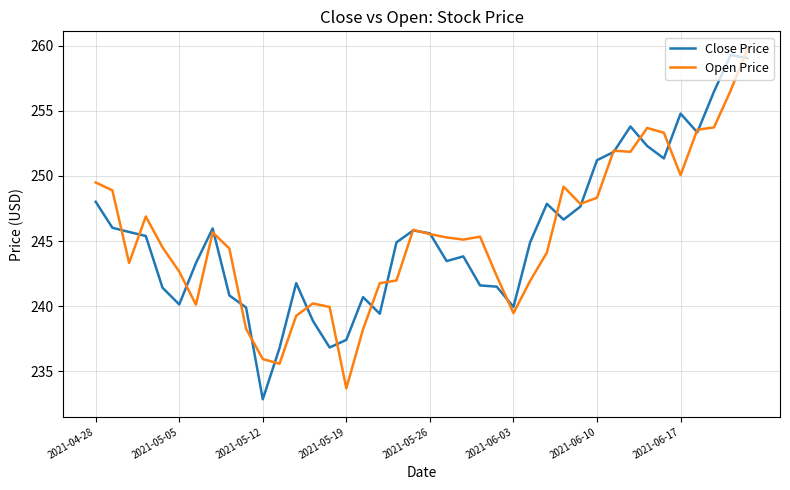

What is the minimum value shown in the chart?

232.9